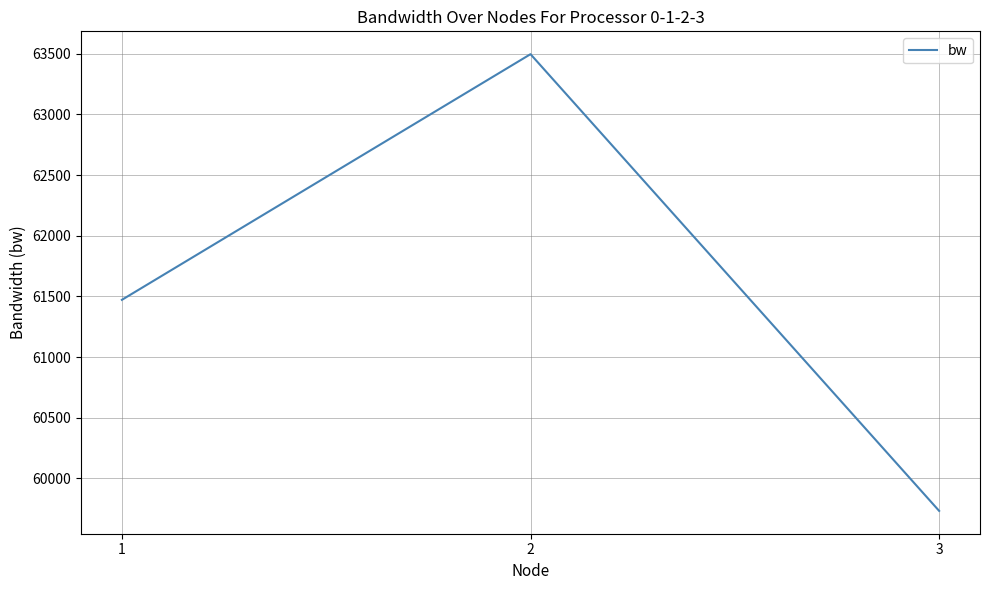

Is it true that the value at 2 is 38654.5?

False